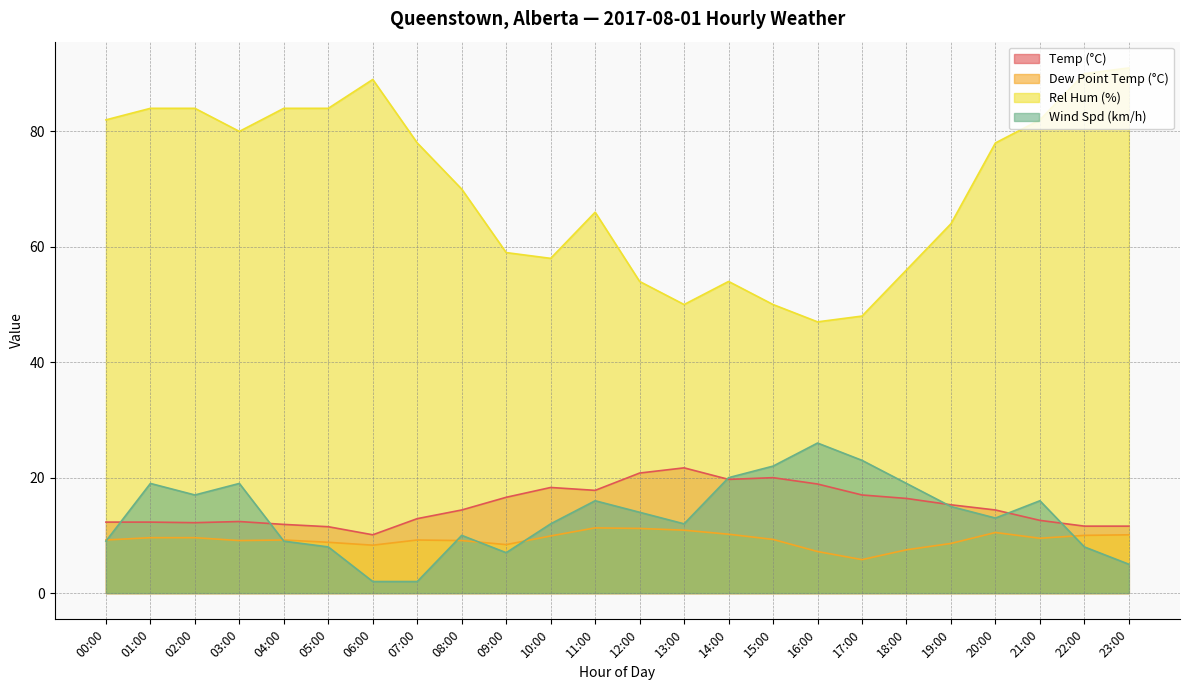

Reading left to right, what are all the values shown in this chart?

Temp (°C): 00:00=12.3	01:00=12.3	02:00=12.2	03:00=12.4	04:00=11.9	05:00=11.5	06:00=10.1	07:00=12.9	08:00=14.4	09:00=16.6	10:00=18.3	11:00=17.8	12:00=20.8	13:00=21.7	14:00=19.7	15:00=20.0	16:00=18.9	17:00=17.0	18:00=16.4	19:00=15.3	20:00=14.4	21:00=12.6	22:00=11.6	23:00=11.6
Dew Point Temp (°C): 00:00=9.2	01:00=9.6	02:00=9.6	03:00=9.1	04:00=9.2	05:00=8.8	06:00=8.3	07:00=9.2	08:00=9.1	09:00=8.4	10:00=9.9	11:00=11.3	12:00=11.2	13:00=10.9	14:00=10.2	15:00=9.3	16:00=7.2	17:00=5.8	18:00=7.5	19:00=8.6	20:00=10.5	21:00=9.5	22:00=10.0	23:00=10.1
Rel Hum (%): 00:00=82.0	01:00=84.0	02:00=84.0	03:00=80.0	04:00=84.0	05:00=84.0	06:00=89.0	07:00=78.0	08:00=70.0	09:00=59.0	10:00=58.0	11:00=66.0	12:00=54.0	13:00=50.0	14:00=54.0	15:00=50.0	16:00=47.0	17:00=48.0	18:00=56.0	19:00=64.0	20:00=78.0	21:00=82.0	22:00=90.0	23:00=91.0
Wind Spd (km/h): 00:00=9.0	01:00=19.0	02:00=17.0	03:00=19.0	04:00=9.0	05:00=8.0	06:00=2.0	07:00=2.0	08:00=10.0	09:00=7.0	10:00=12.0	11:00=16.0	12:00=14.0	13:00=12.0	14:00=20.0	15:00=22.0	16:00=26.0	17:00=23.0	18:00=19.0	19:00=15.0	20:00=13.0	21:00=16.0	22:00=8.0	23:00=5.0